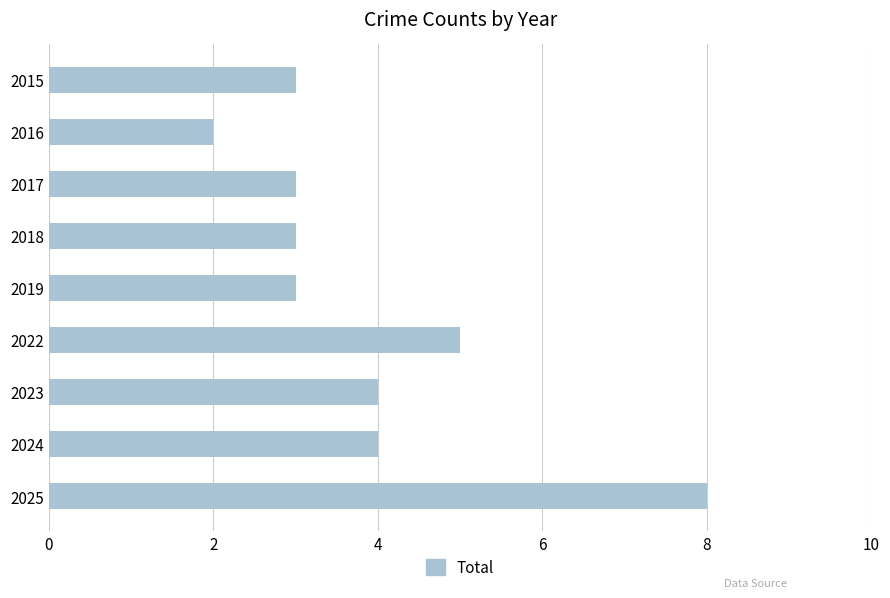

What is the value of the 6th bar from the top?

5